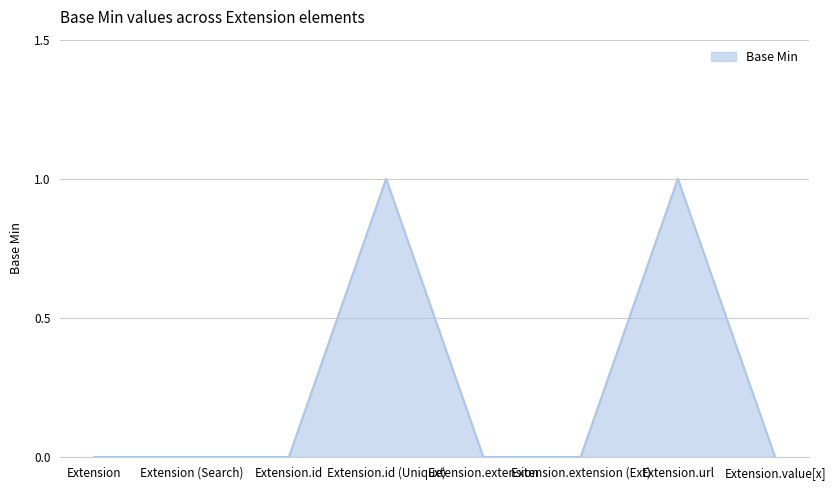

True or false: there are more than 1 points higher than both neighbors.

True